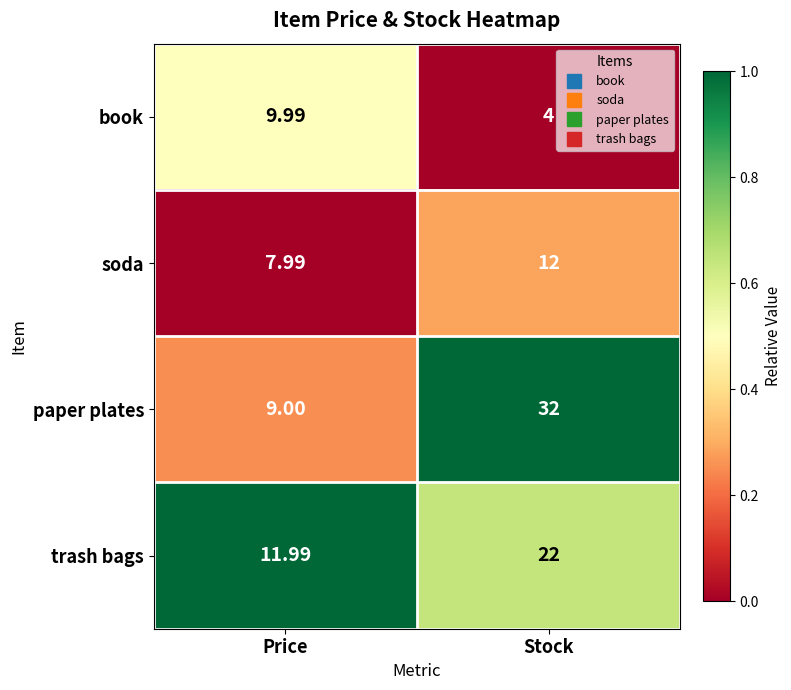

How many data points in book are above 9?

1